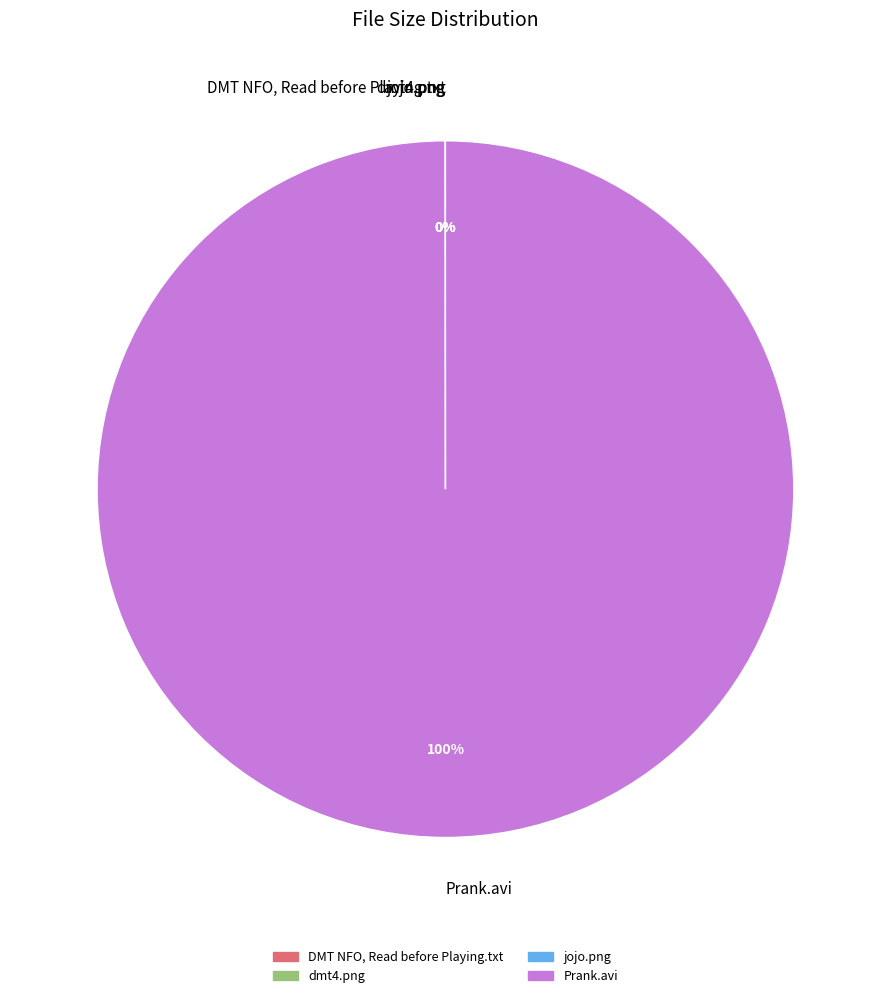

To the nearest percent, what is the difference between the largest and smallest slice percentages?

100%